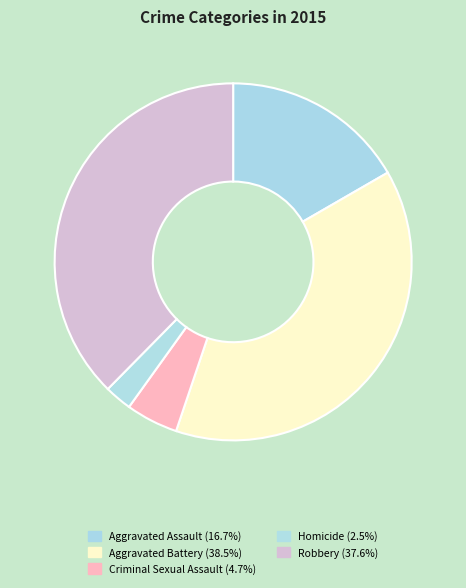

To the nearest percent, what is the difference between the largest and smallest slice percentages?

36%